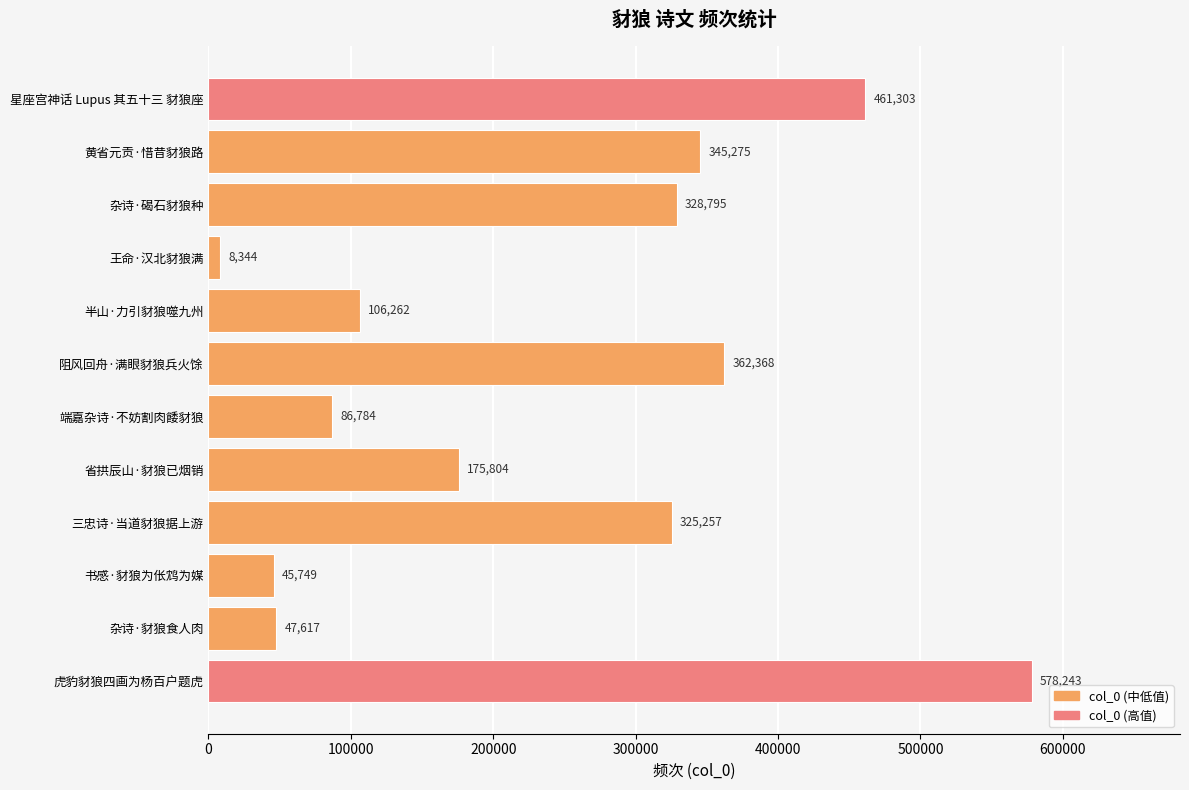

What is the change in value from 黄省元贡·惜昔豺狼路 to 三忠诗·当道豺狼据上游?

-20018